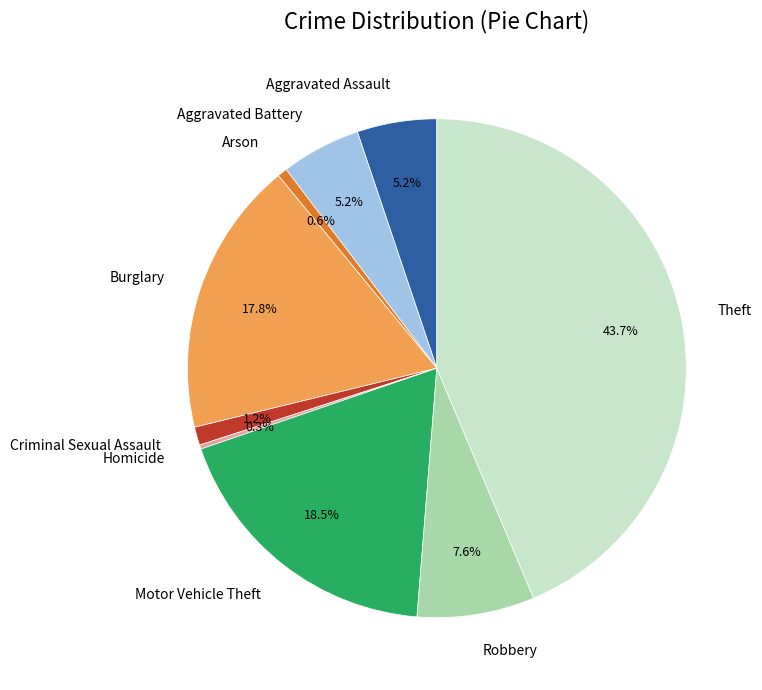

Does Aggravated Assault account for over 50% of the chart?

No